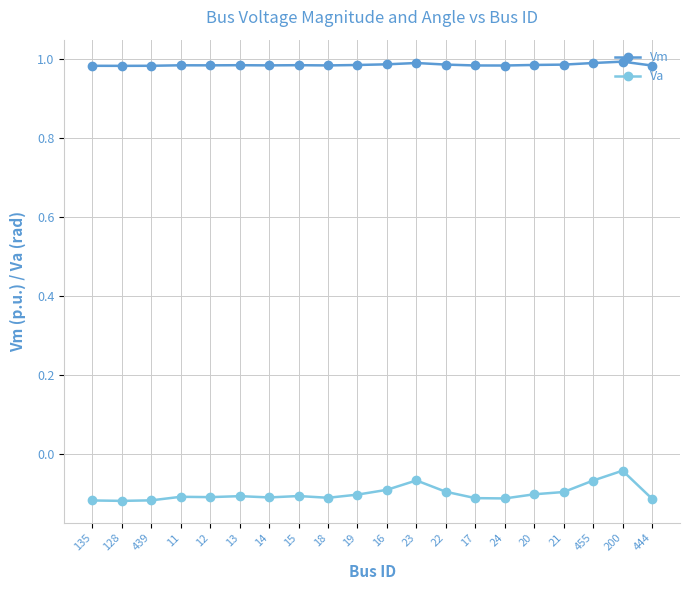

What is the sum of the Vm values at 13 and 20?

2.0